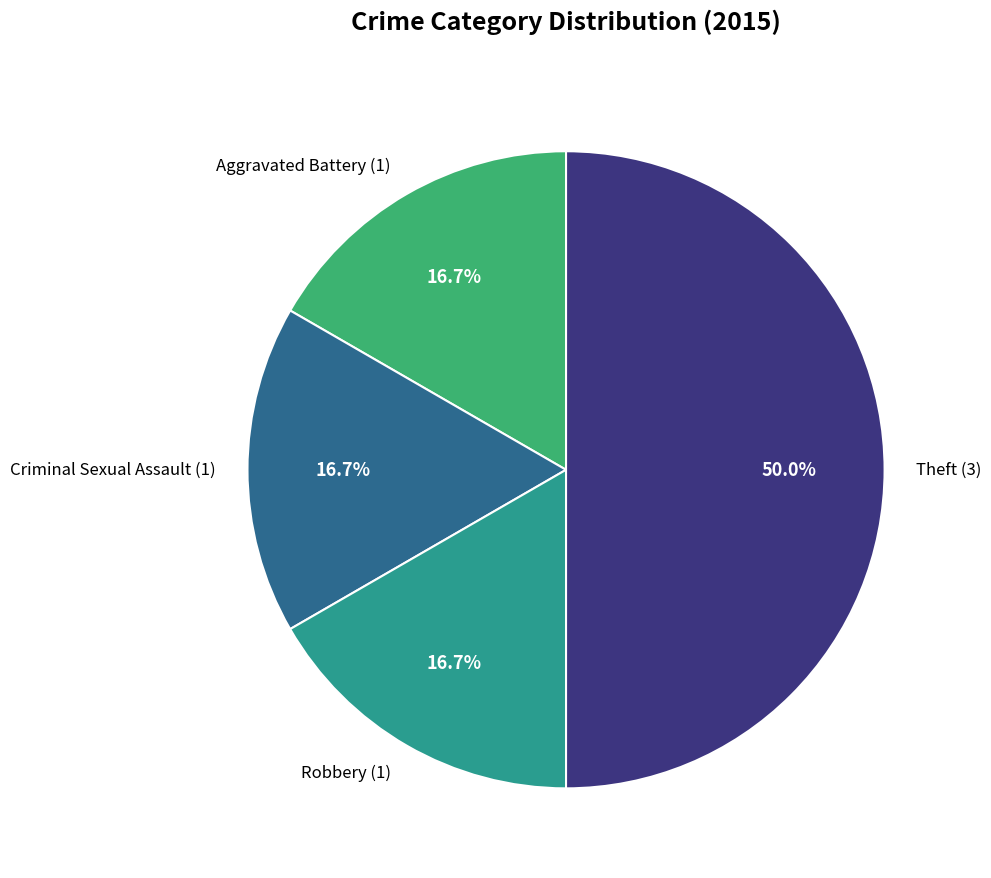

Approximately how many times larger is the value at Theft (3) compared to Criminal Sexual Assault (1)?

3.0